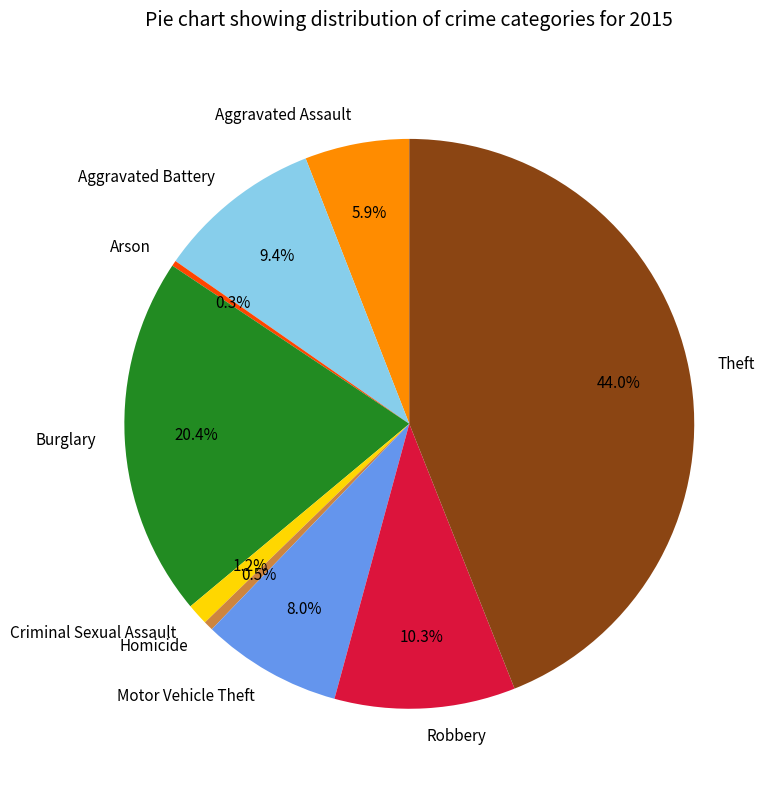

Is it true that Aggravated Battery is 9% of the pie?

True